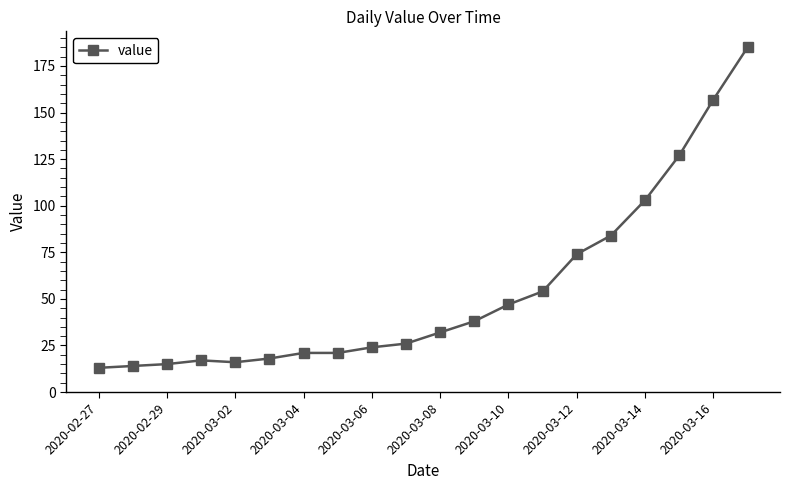

What is the smallest value displayed?

13